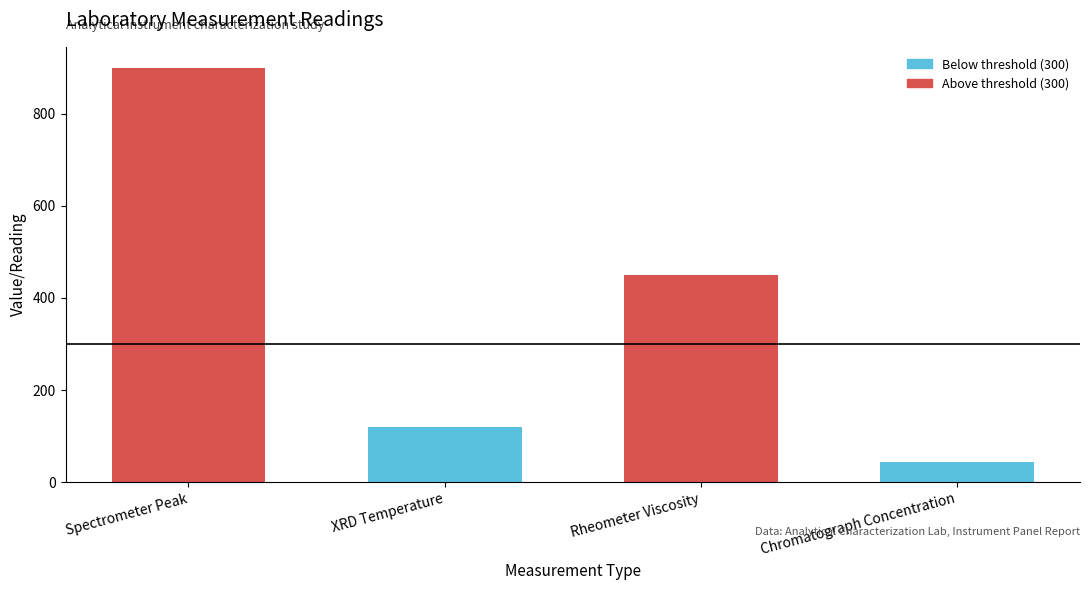

What is the maximum value shown in the chart?

900